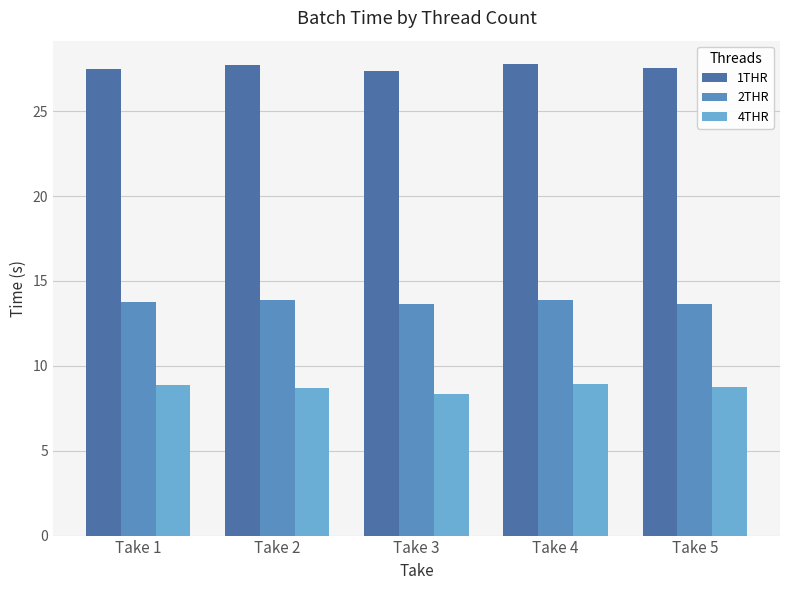

What is the highest value of the 4THR series?

8.9